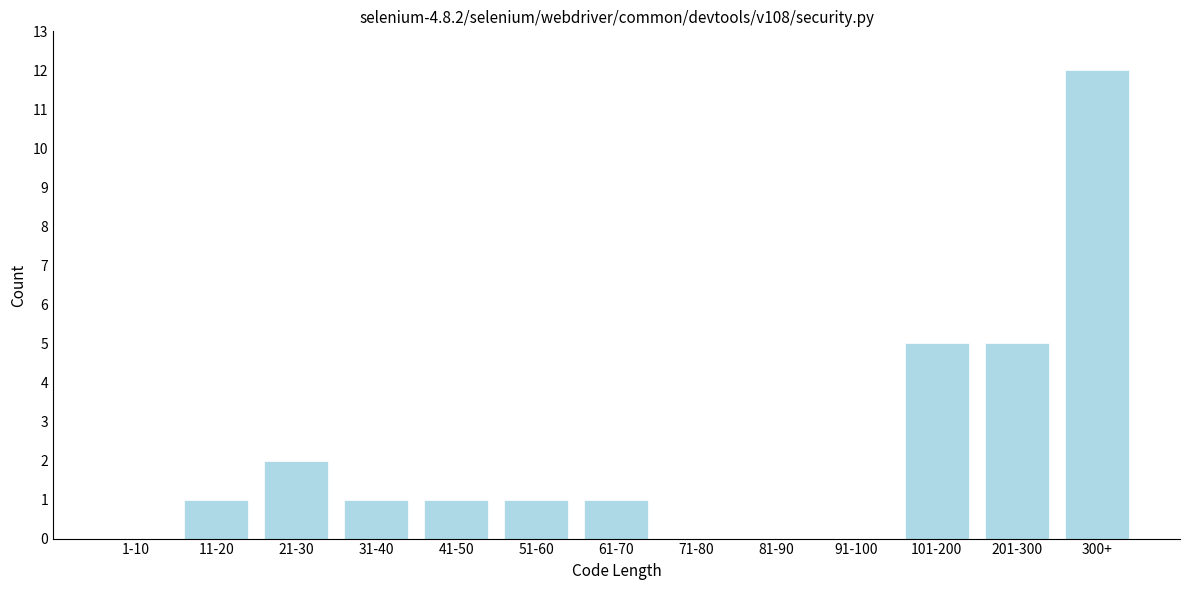

Reading left to right, transcribe all the data shown in this chart.

1-10=0	11-20=1	21-30=2	31-40=1	41-50=1	51-60=1	61-70=1	71-80=0	81-90=0	91-100=0	101-200=5	201-300=5	300+=12